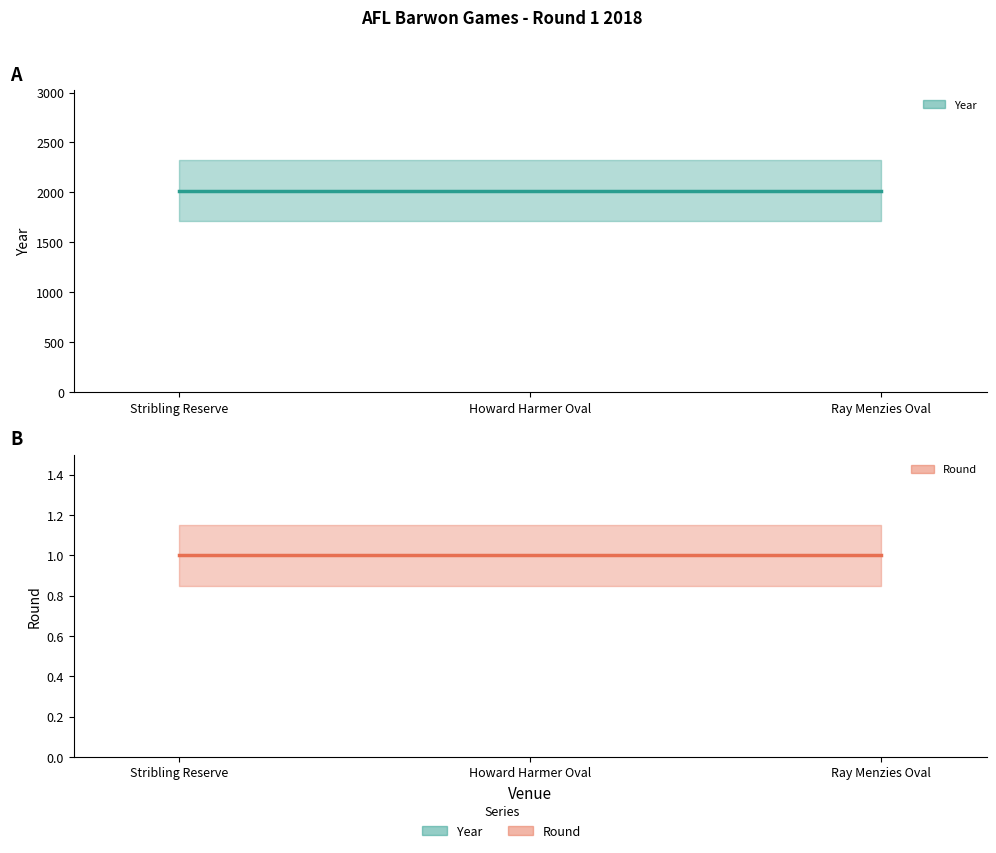

What is the label of the 1st point from the left?

Stribling Reserve